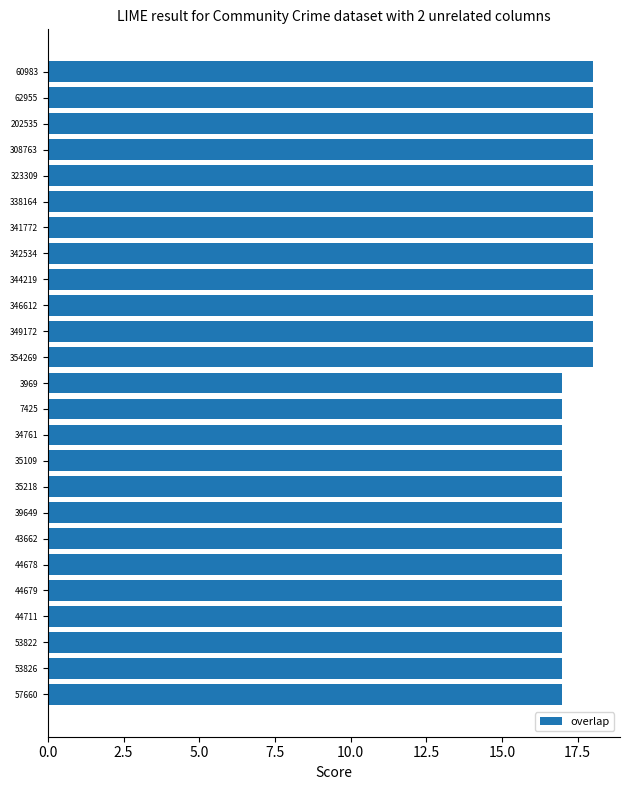

What position from the top is 57660?

25